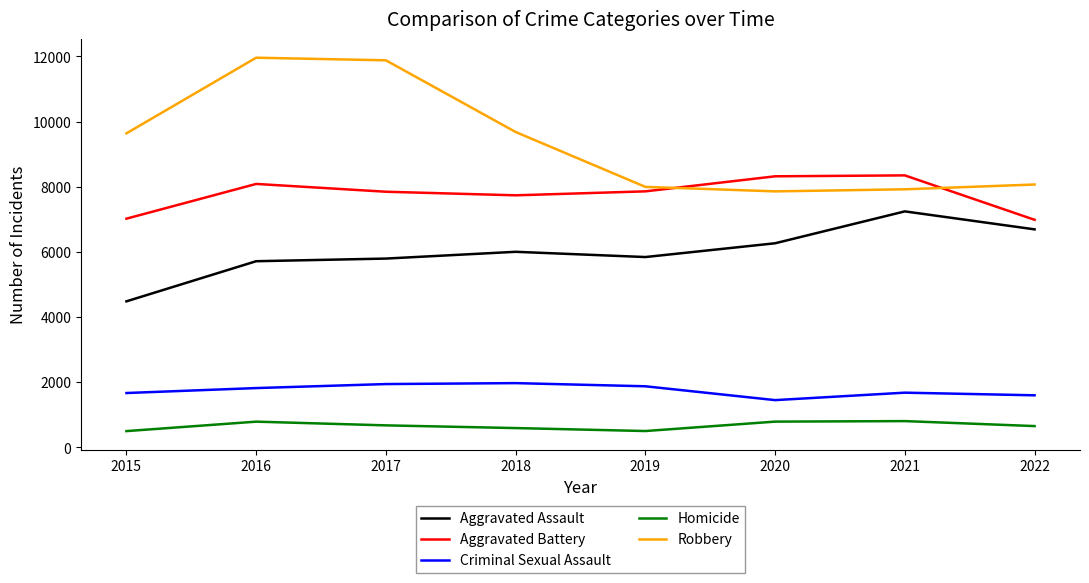

Which category has the lowest value in the Criminal Sexual Assault series?

2020